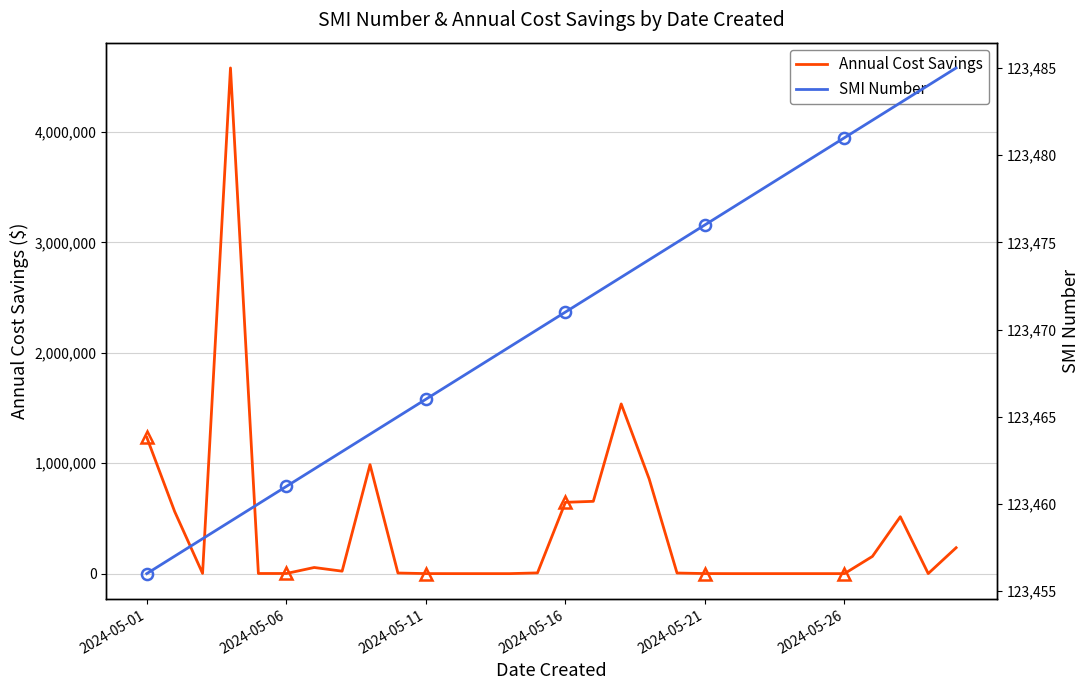

What is the greatest value displayed?

4578898.0